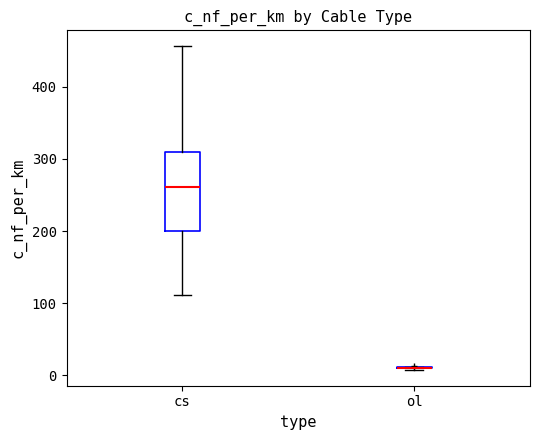

Reading left to right, transcribe this box plot: for each box, give where its median line is, the range the box spans, and where its two whiskers end, as read against the y-axis. The values are not printed on the chart, so give them approximately, as read against the axis.

cs: median 260, box 200 to 310, whiskers 110 to 460
ol: box collapsed to a line at 10, whiskers 10 to 10